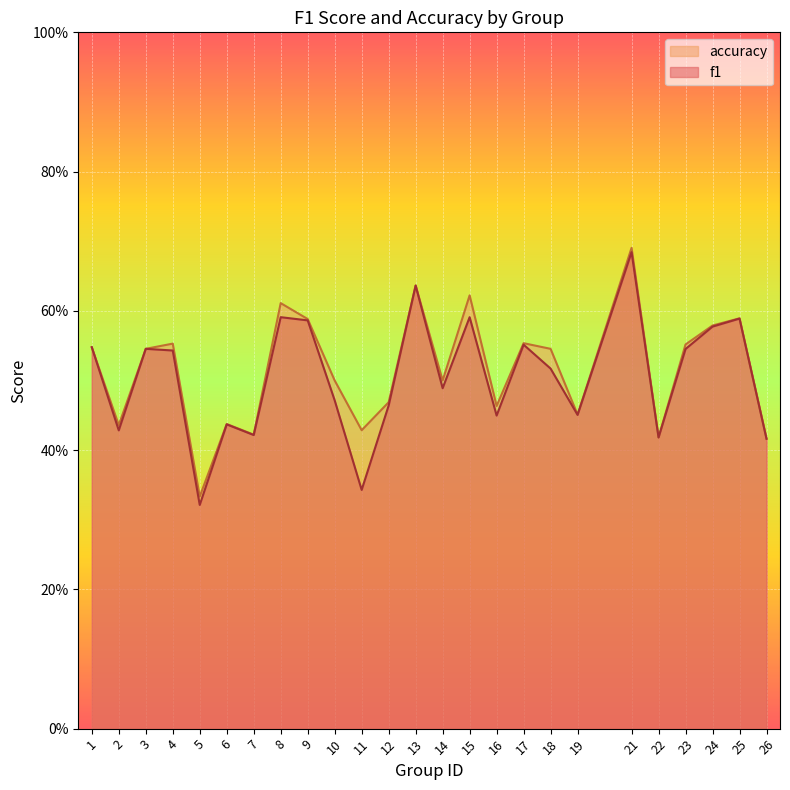

Where is the first local minimum for f1?

2